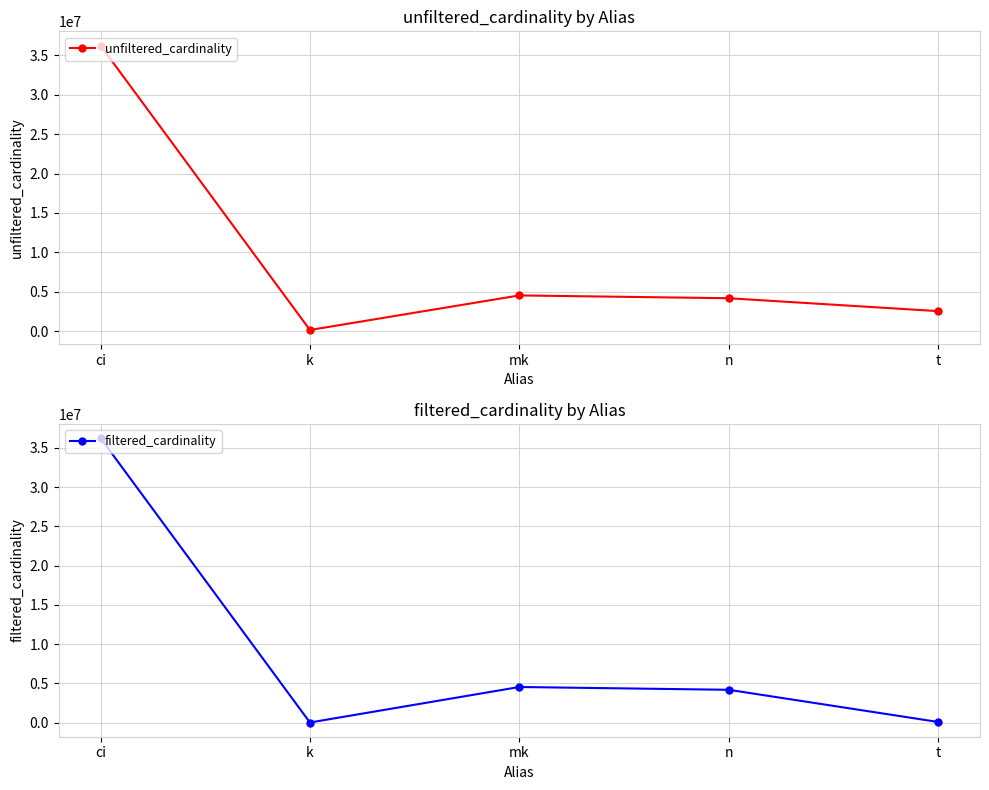

What is the difference between the maximum and minimum values in the filtered_cardinality series?

36244343